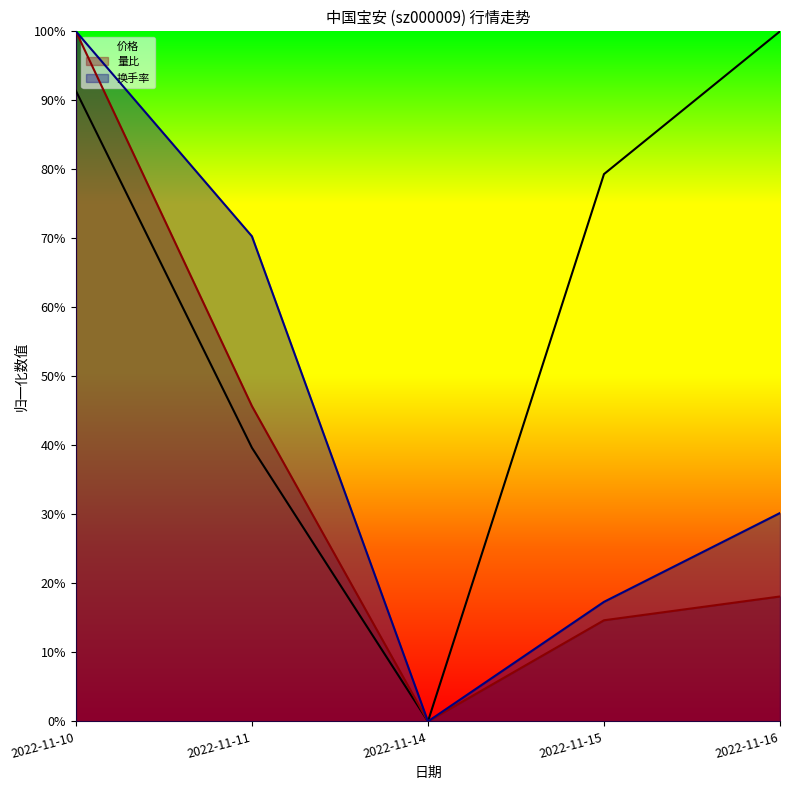

How many values in the 价格 series exceed 0?

4